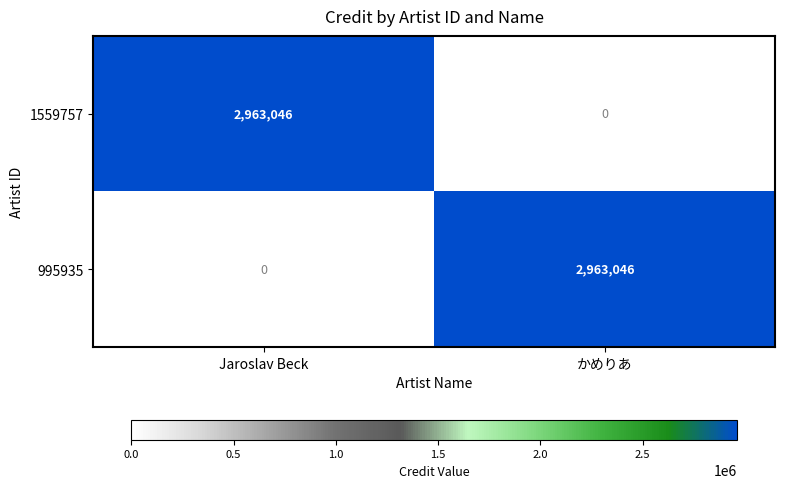

Reading left to right, what are all the values shown in this chart?

1559757: Jaroslav Beck=2963046	かめりあ=0
995935: Jaroslav Beck=0	かめりあ=2963046